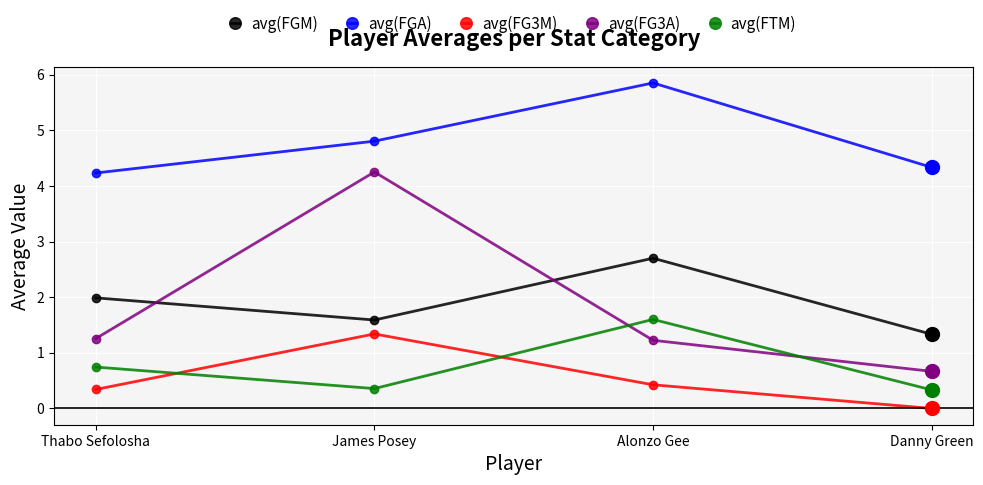

True or false: avg(FG3M) and avg(FTM) cross at least once.

True